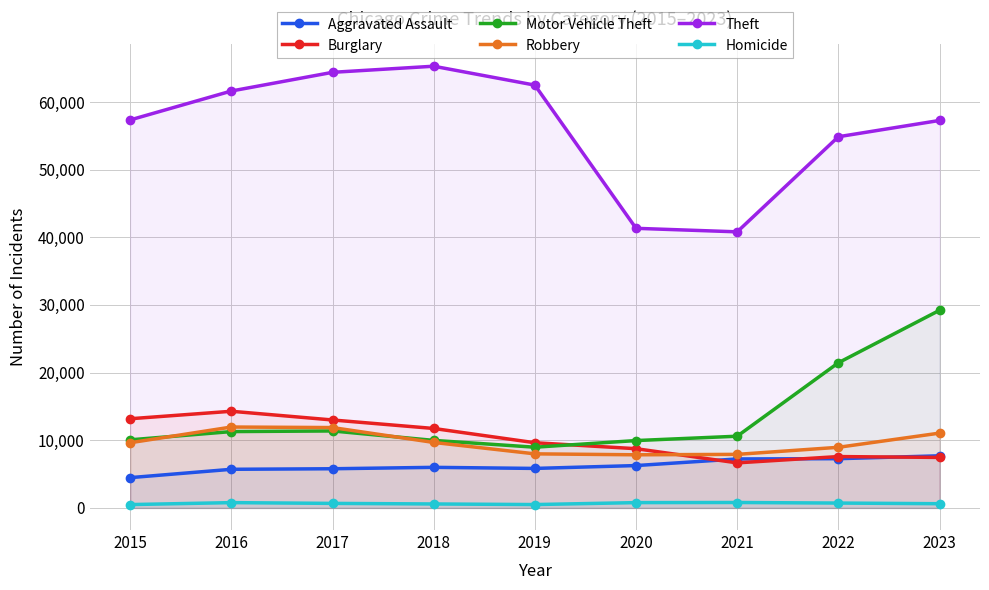

The value of Motor Vehicle Theft at 2018 is 9985. True or false?

True